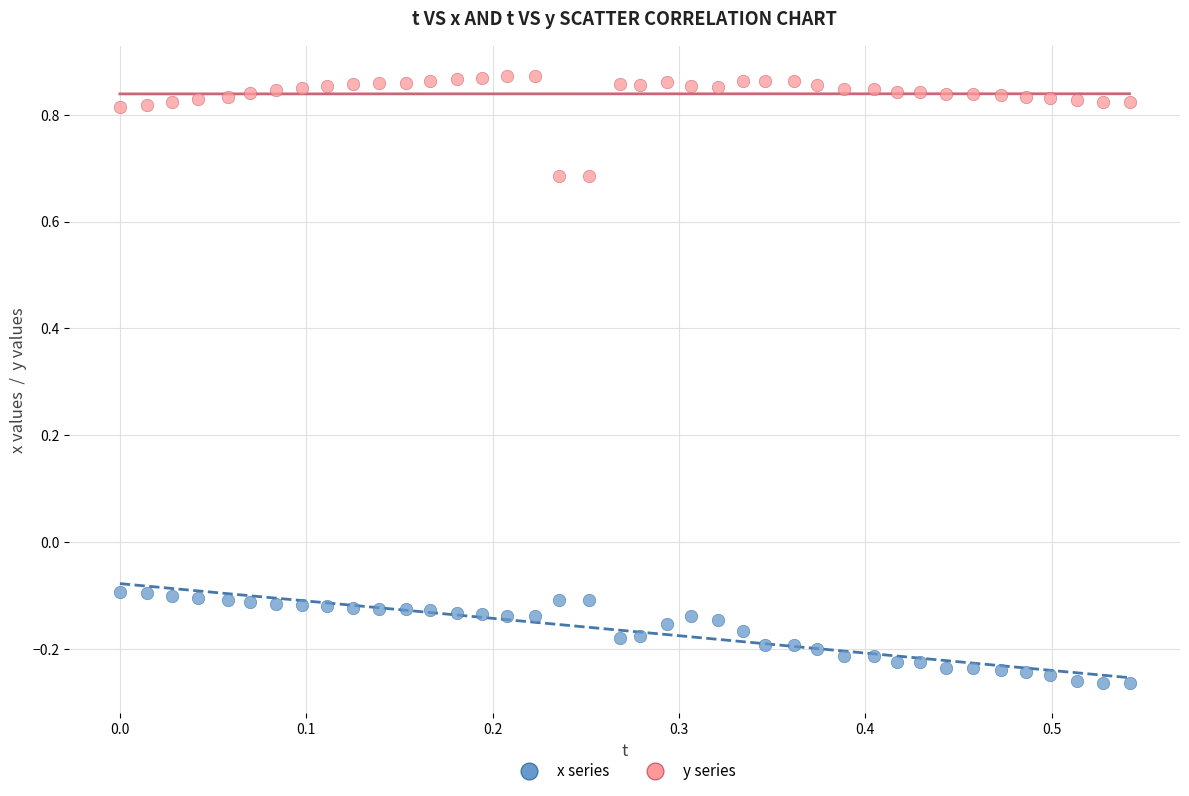

Which series reaches the minimum Y coordinate?

x series